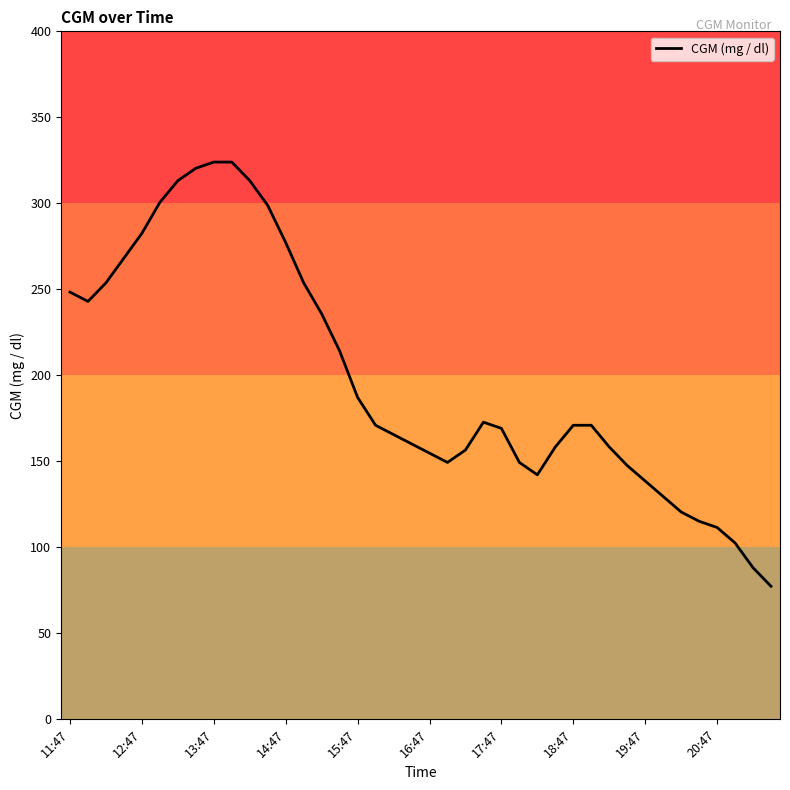

What is the maximum value shown in the chart?

324.0